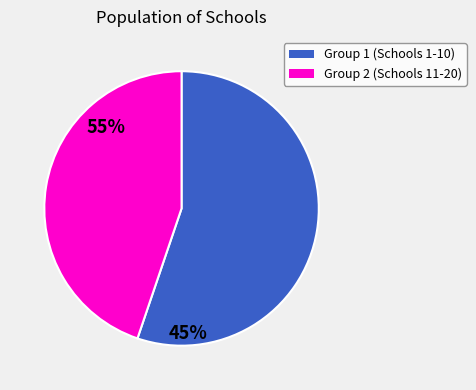

Does any single category account for the majority?

Yes